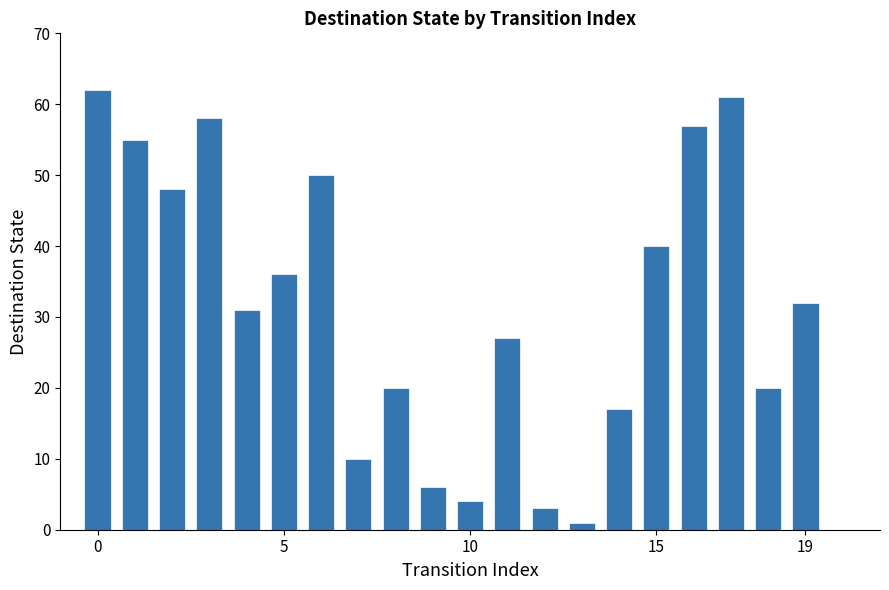

What is the sum of all values?

638